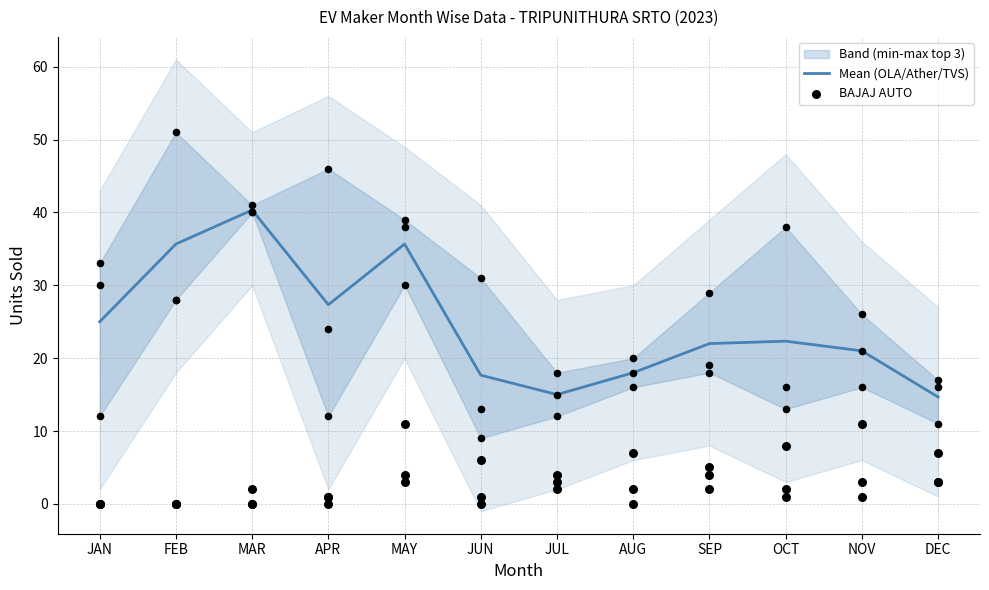

Is it true that Mean (OLA/Ather/TVS) equals 17.7 at JUN?

True